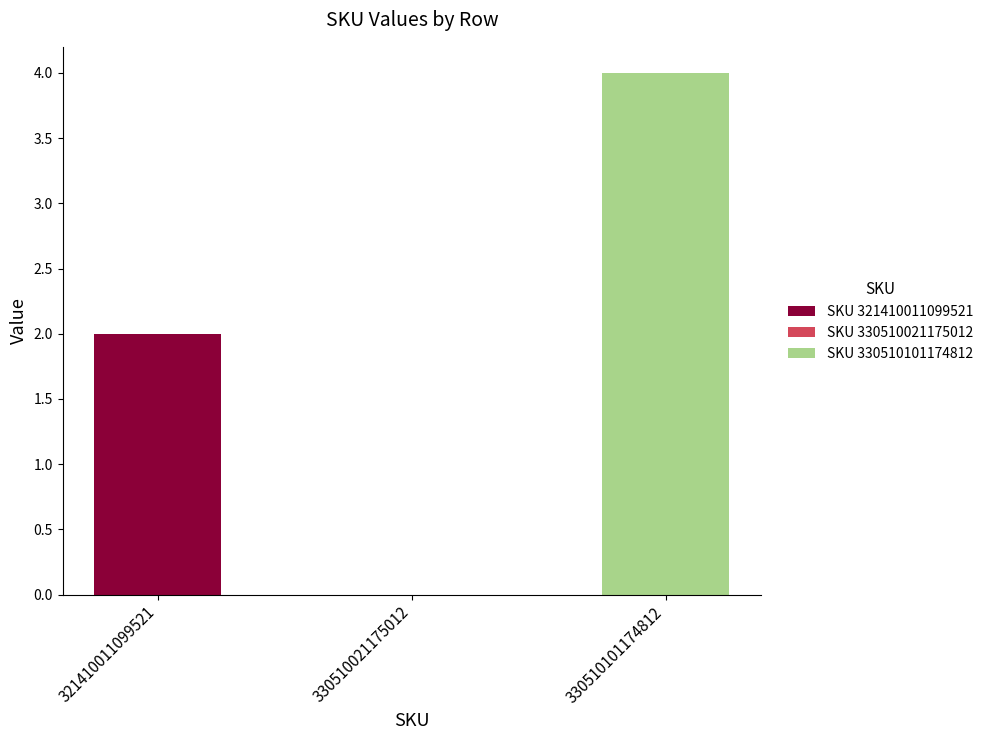

At which label does SKU 321410011099521 reach its peak?

321410011099521